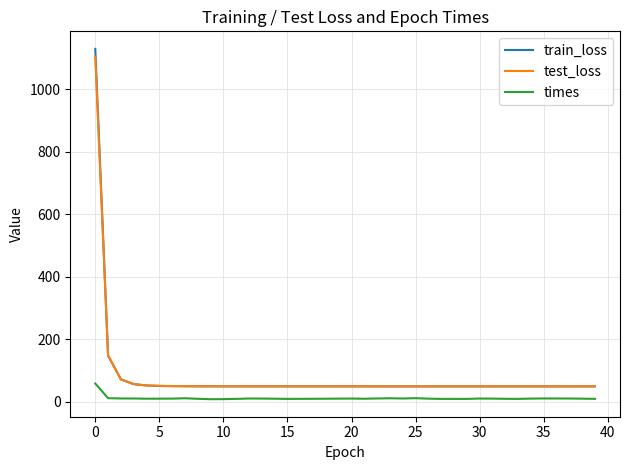

True or false: times and train_loss cross at least once.

False